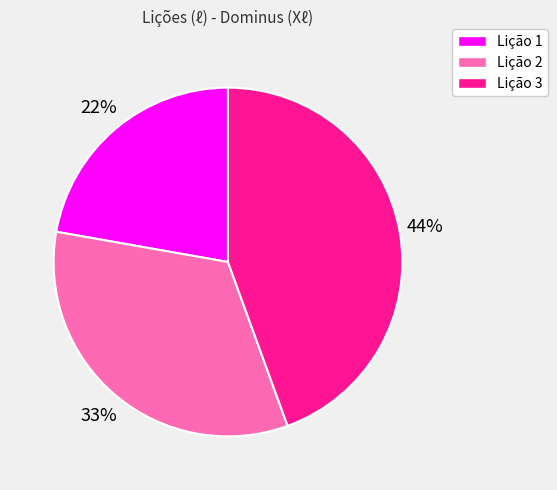

Is there a majority slice in this chart?

No